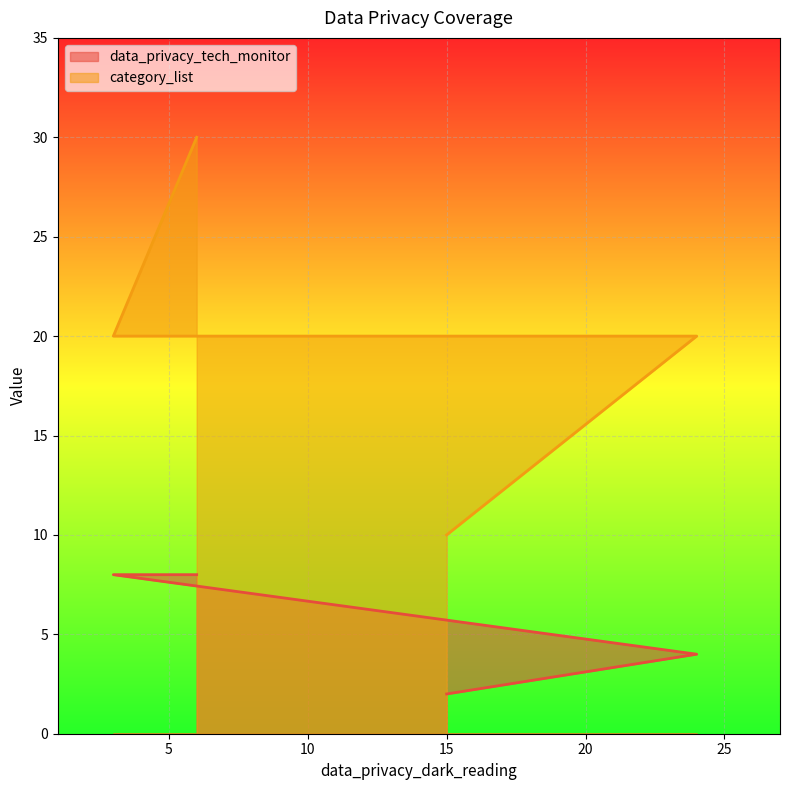

What is the difference between the maximum and minimum values in the data_privacy_tech_monitor series?

6